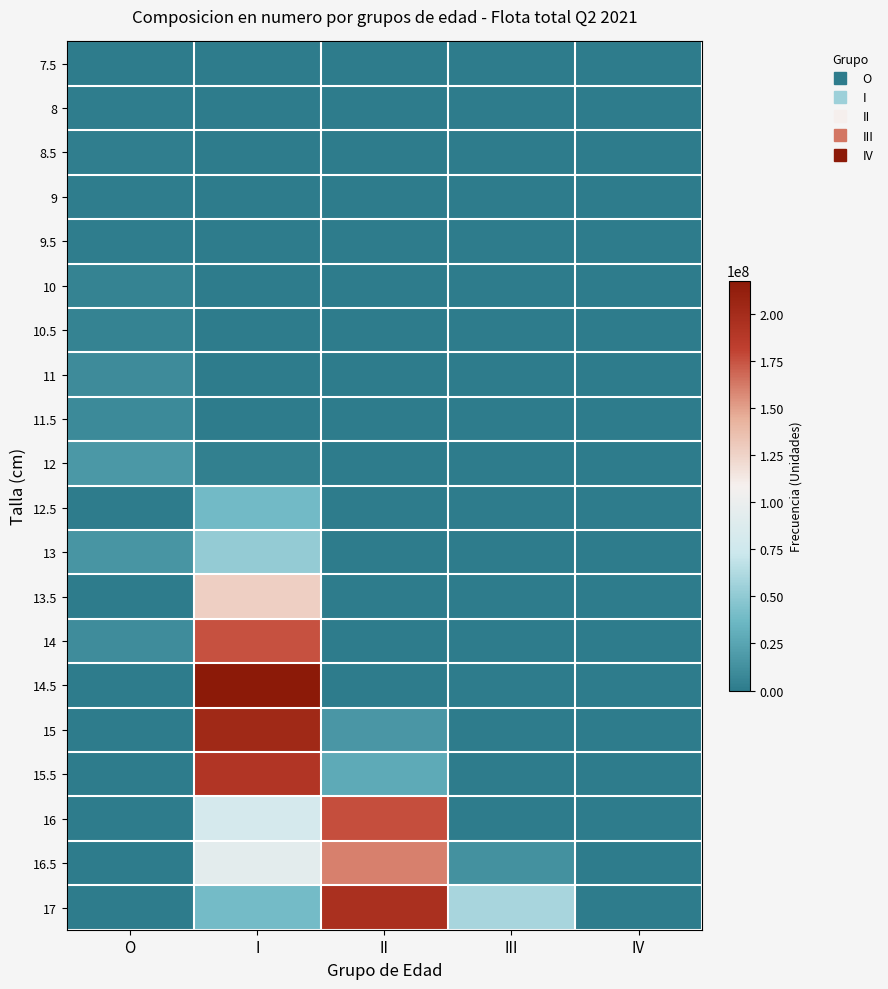

What is the total value across all series at III?

72160577.5